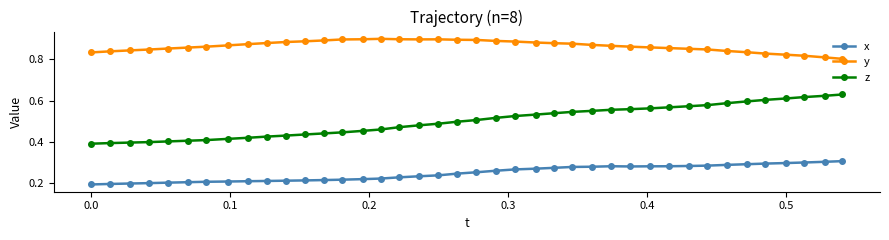

Count the x values in the range 0 to 1.

40